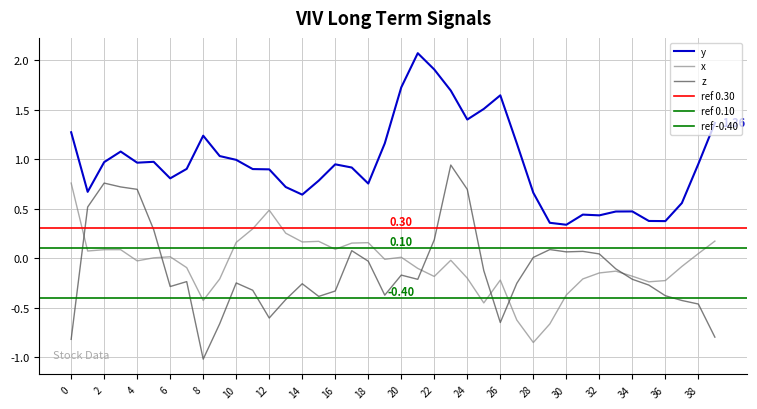

What is the value of the z point at the 1st from the left?

-0.8